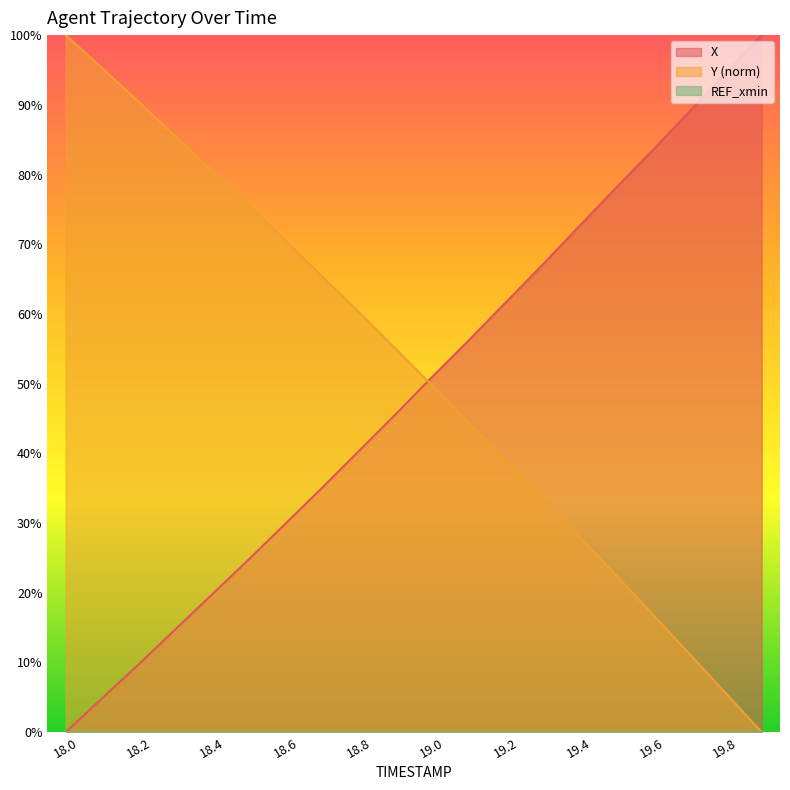

Is it true that Y equals 46.7 at 18.6?

False